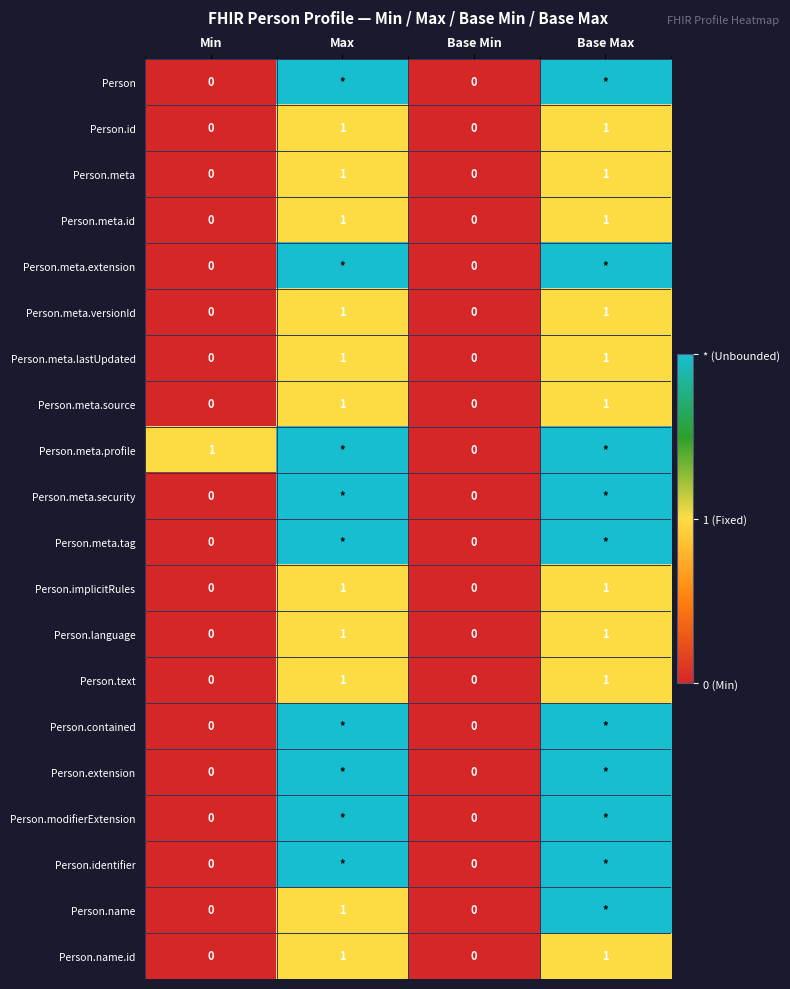

Between Min and Base Min, which series saw the biggest shift?

Person.meta.profile